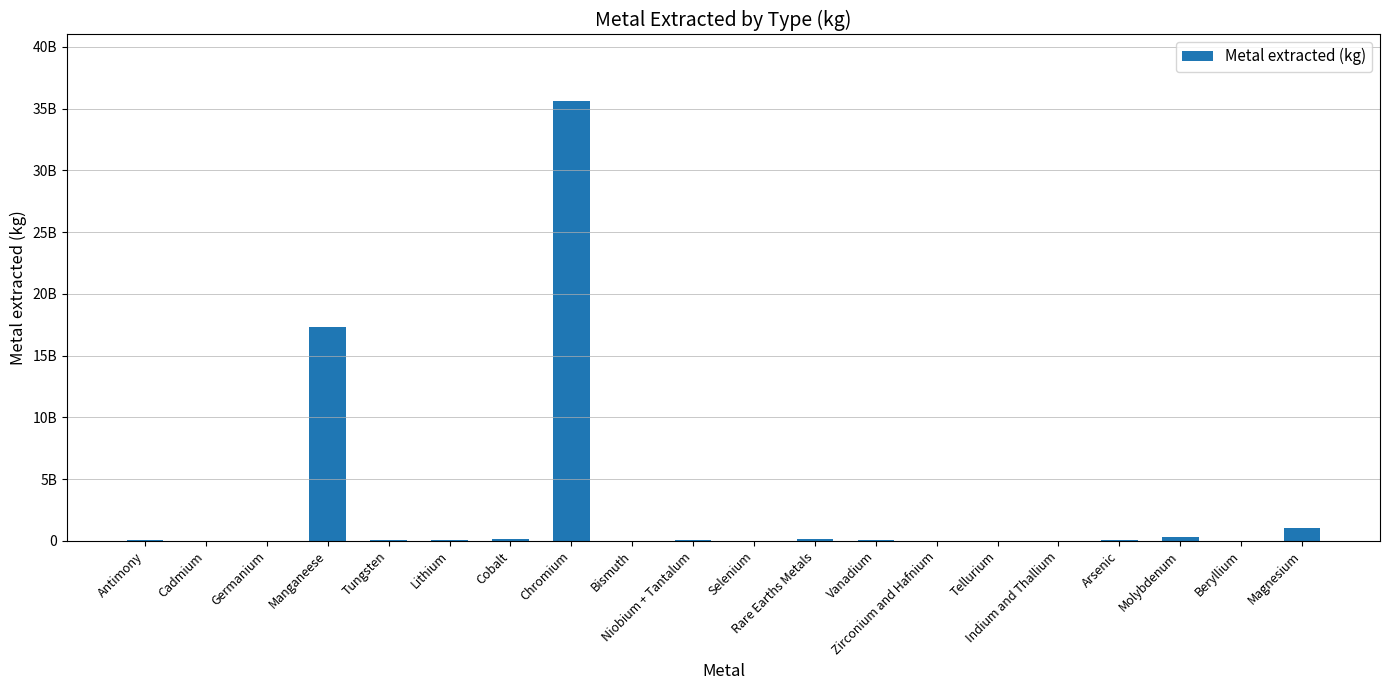

Reading left to right, transcribe all the data shown in this chart.

Antimony=107488000	Cadmium=25367000	Germanium=75000	Manganeese=17305000000	Tungsten=81082000	Lithium=68500000	Cobalt=120100000	Chromium=35660000000	Bismuth=16883000	Niobium + Tantalum=70900000	Selenium=2713000	Rare Earths Metals=131780000	Vanadium=71170000	Zirconium and Hafnium=1550000	Tellurium=468000	Indium and Thallium=714000	Arsenic=34595000	Molybdenum=296590000	Beryllium=214000	Magnesium=1052000000